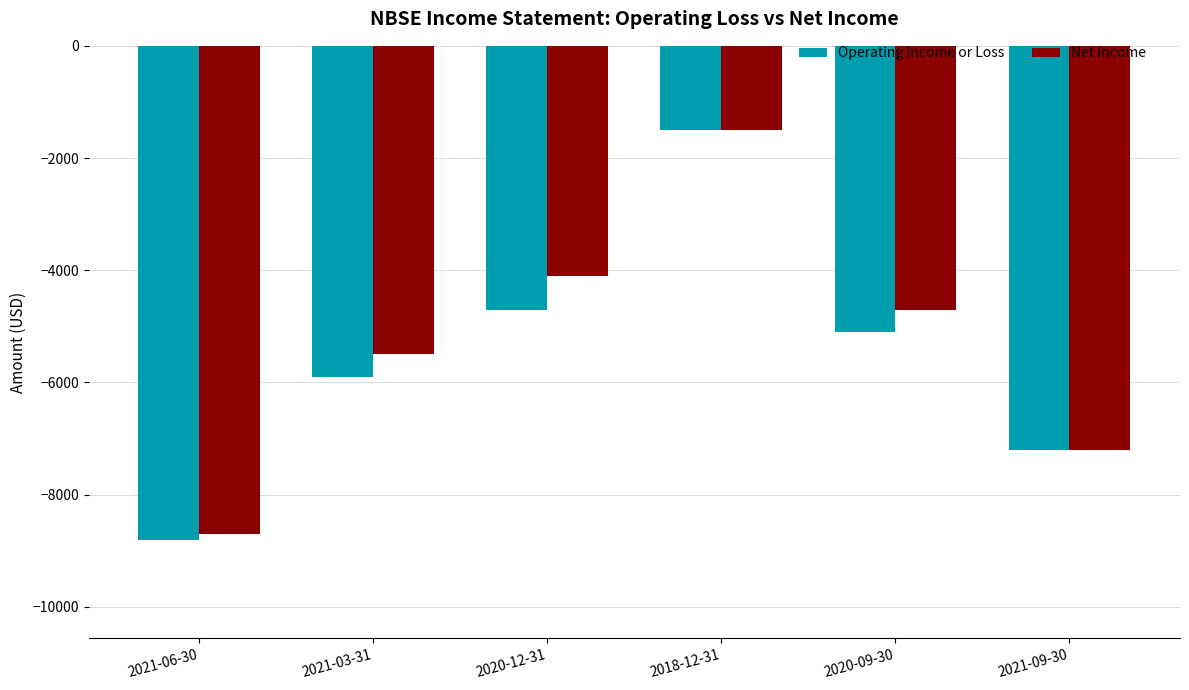

Does the chart contain stacked bars?

No